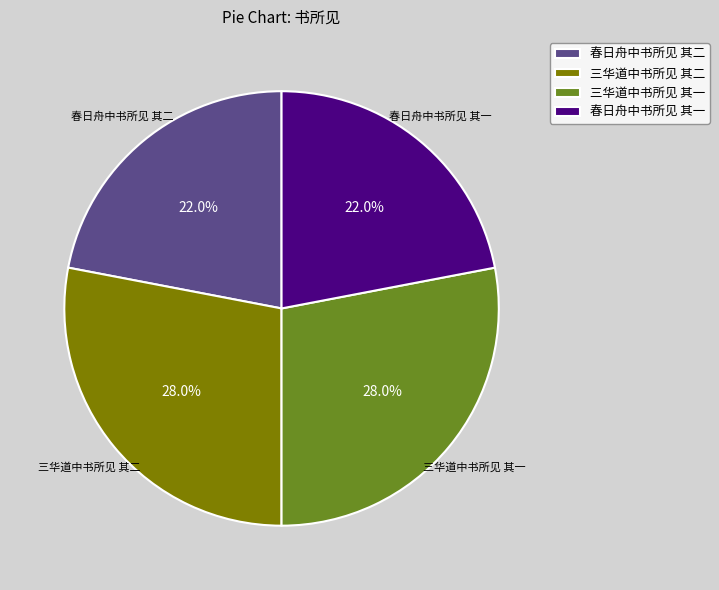

What percentage do 春日舟中书所见 其一 and 三华道中书所见 其一 together represent?

50.0%